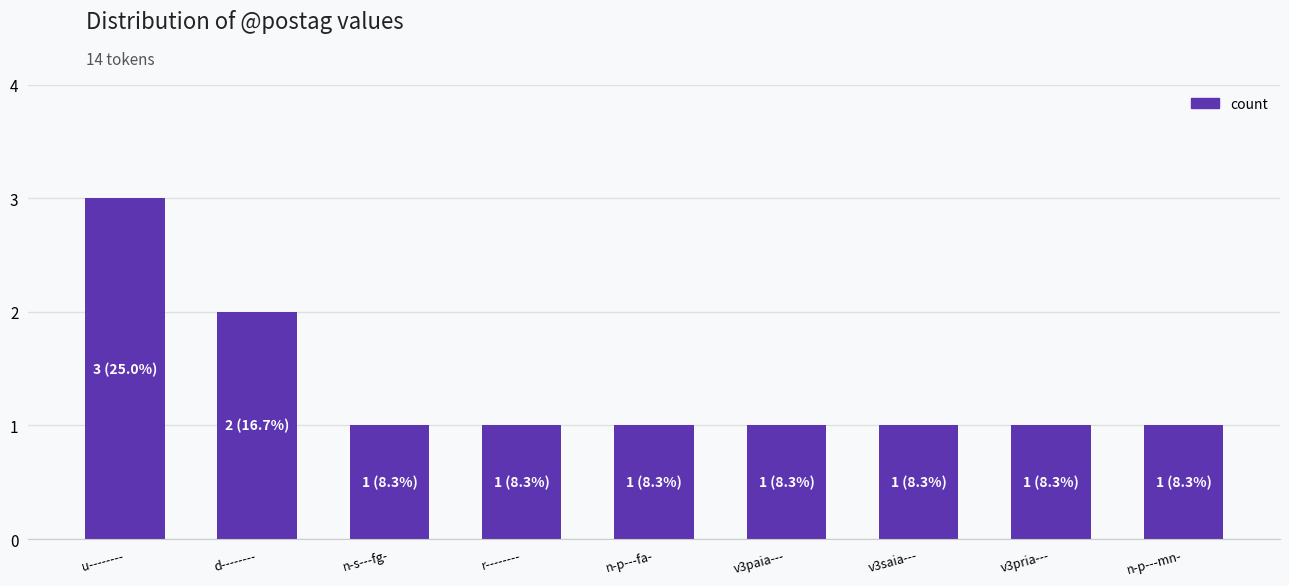

What is the maximum value shown in the chart?

3